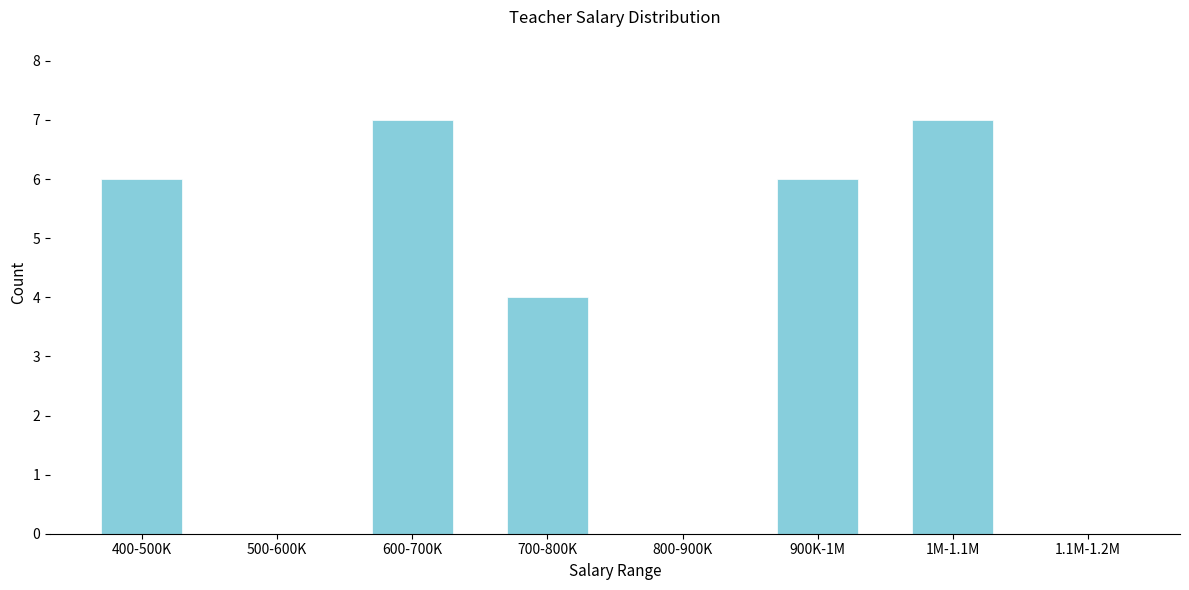

Reading right to left, extract all data points from this chart.

1.1M-1.2M=0	1M-1.1M=7	900K-1M=6	800-900K=0	700-800K=4	600-700K=7	500-600K=0	400-500K=6